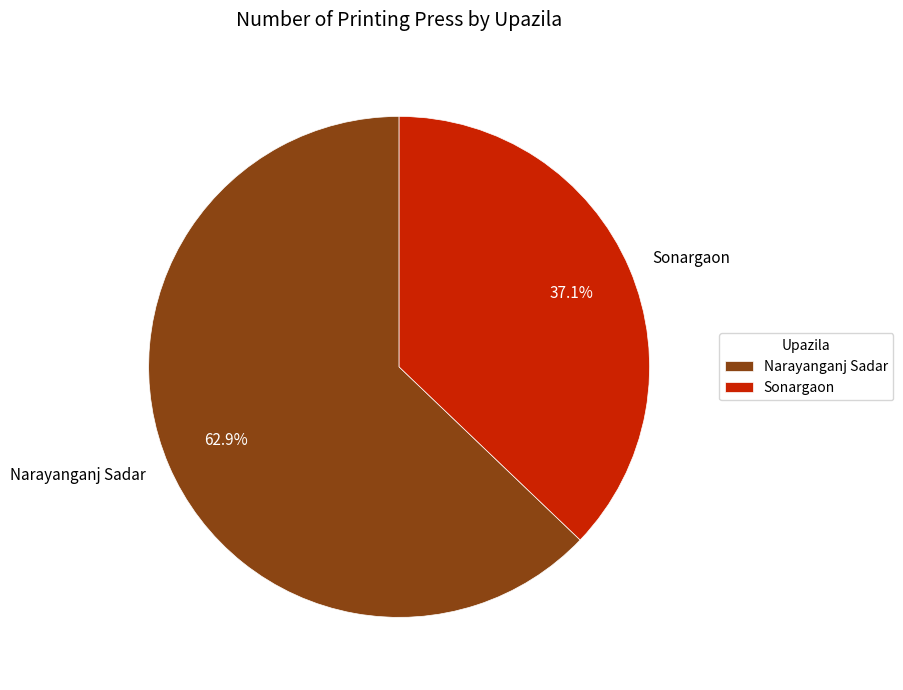

Which slice is the smallest?

Sonargaon